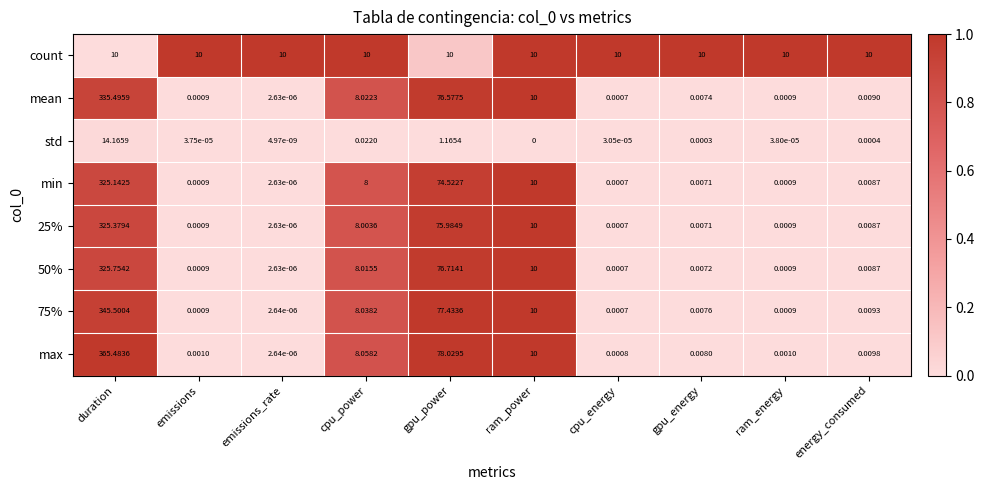

What is the difference between the highest and lowest values at gpu_energy?

10.0